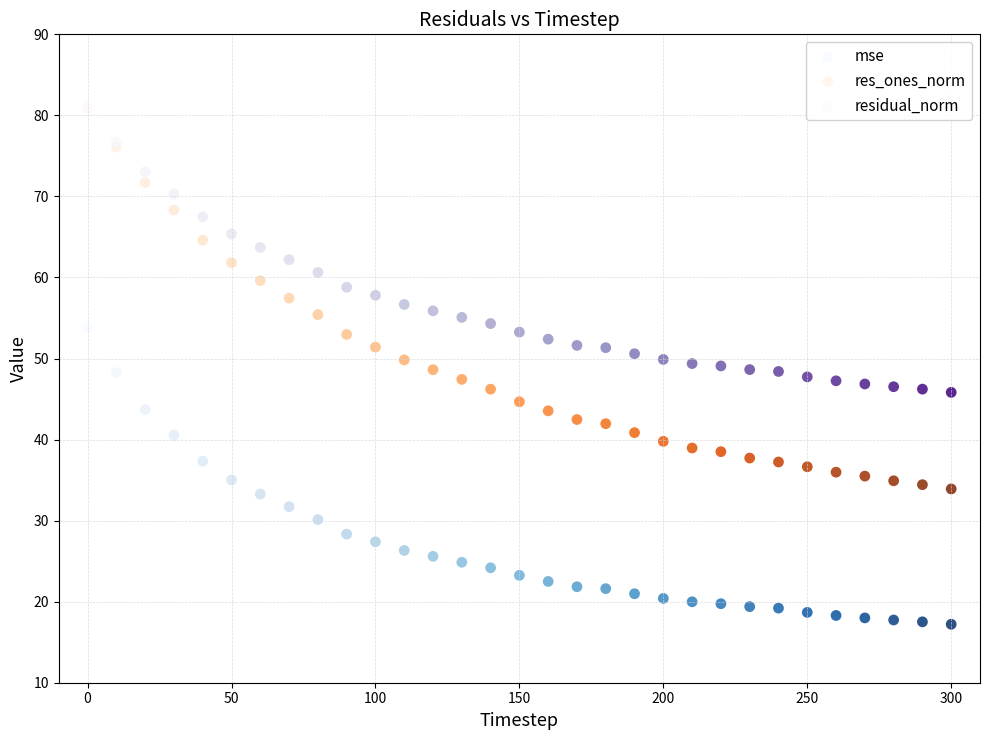

Which series has the widest spread of Y values?

res_ones_norm